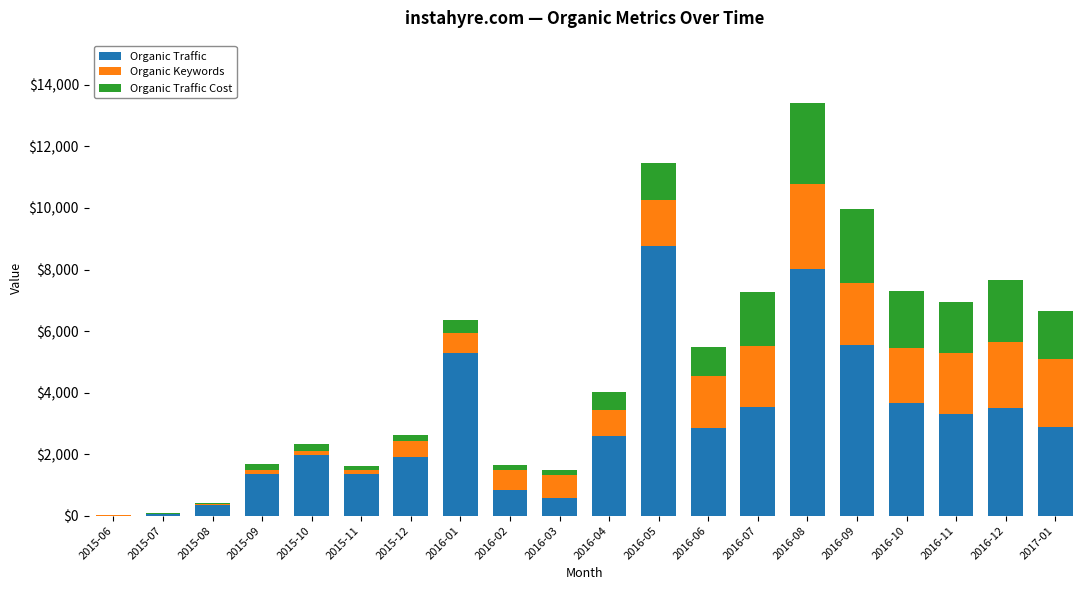

What is the maximum value for Organic Traffic?

8780